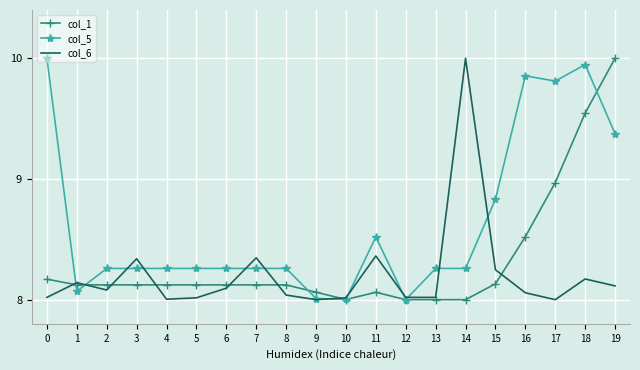

At which category does col_6 reach its first local peak?

1